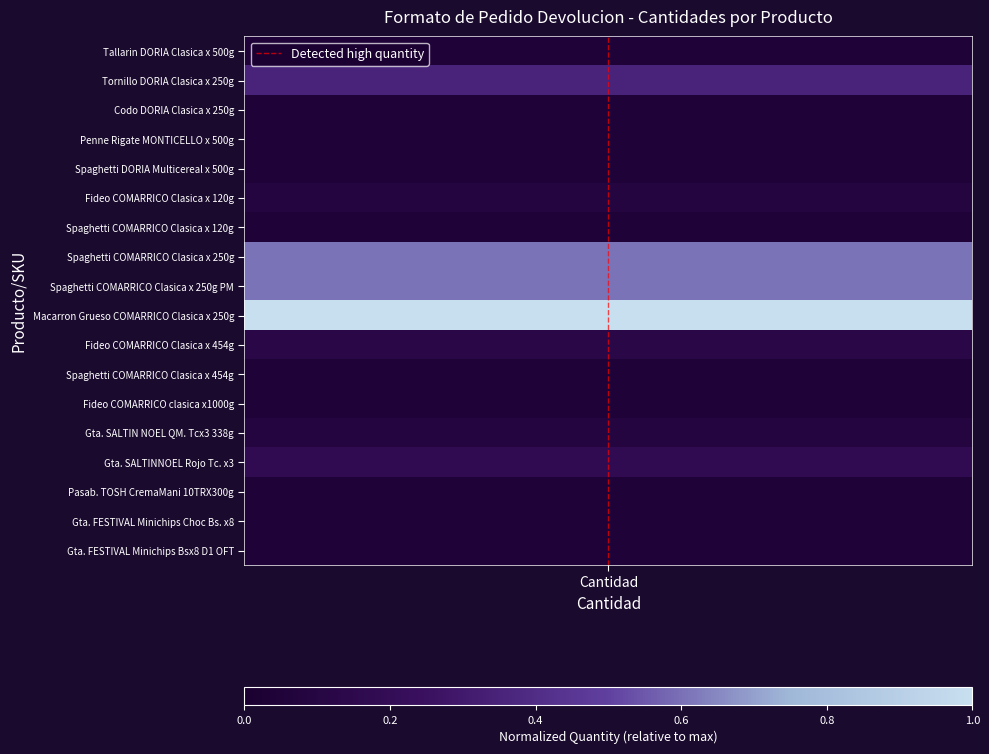

Rank the categories by value from highest to lowest.

Cantidad, Cantidad